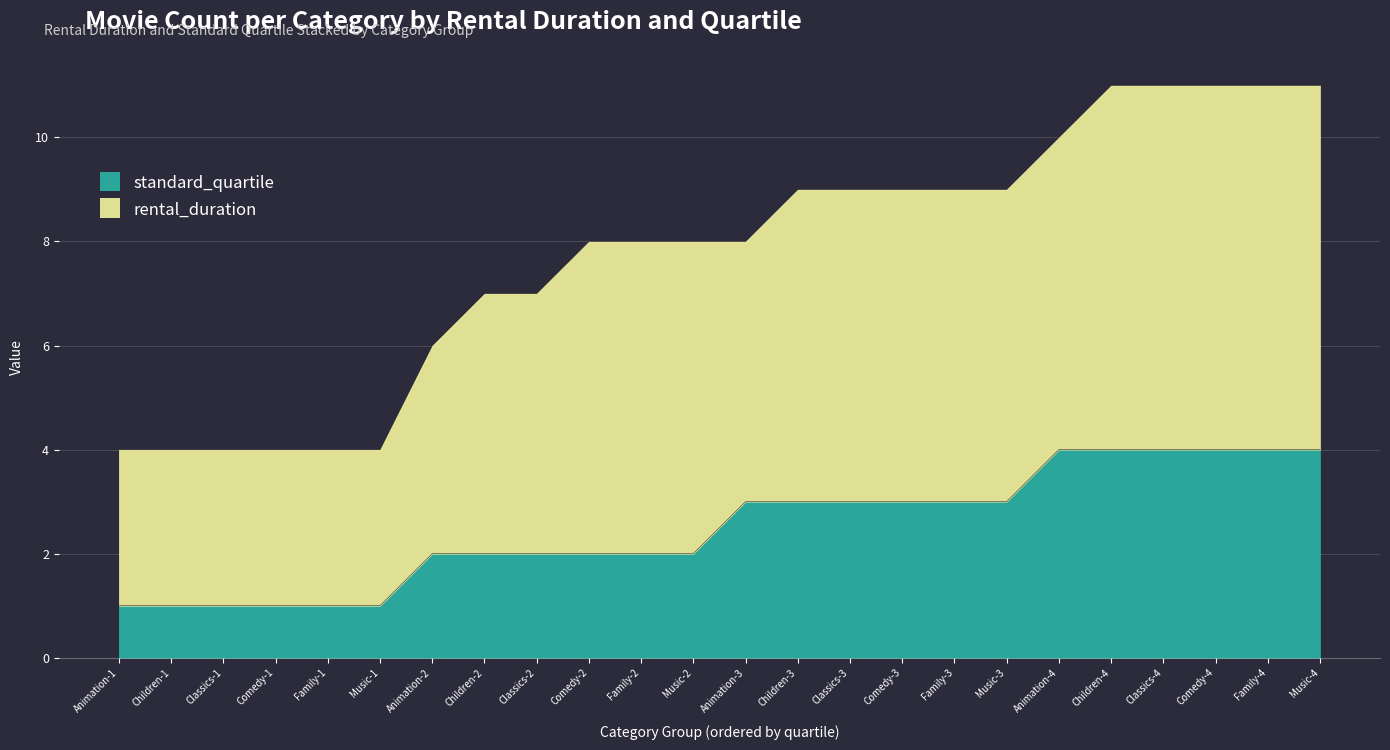

Reading left to right, list all the values displayed in this chart.

rental_duration: 4	4	4	4	4	4	6	7	7	8	8	8	8	9	9	9	9	9	10	11	11	11	11	11
standard_quartile: 1	1	1	1	1	1	2	2	2	2	2	2	3	3	3	3	3	3	4	4	4	4	4	4